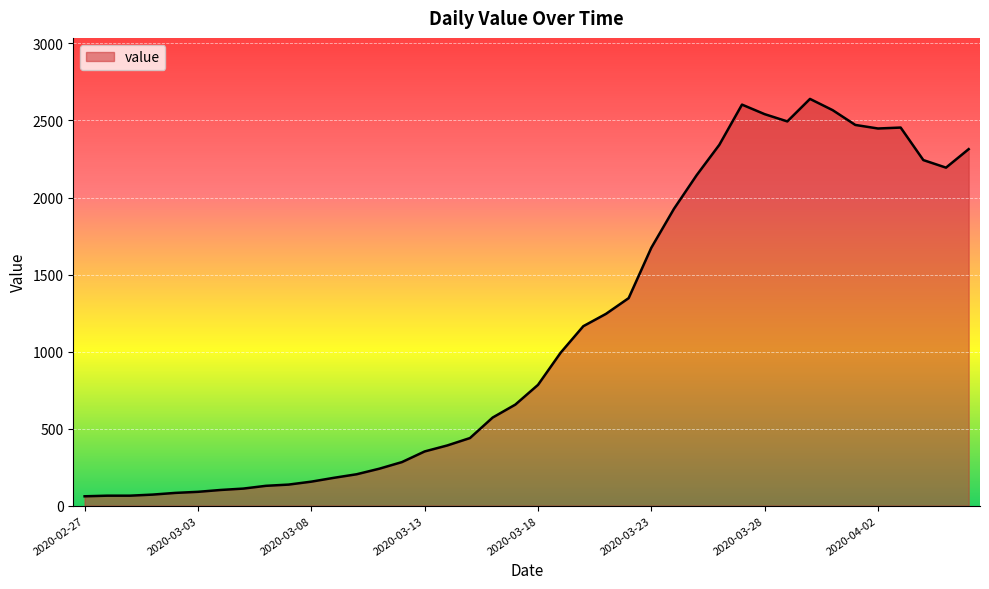

What is the minimum value shown in the chart?

61